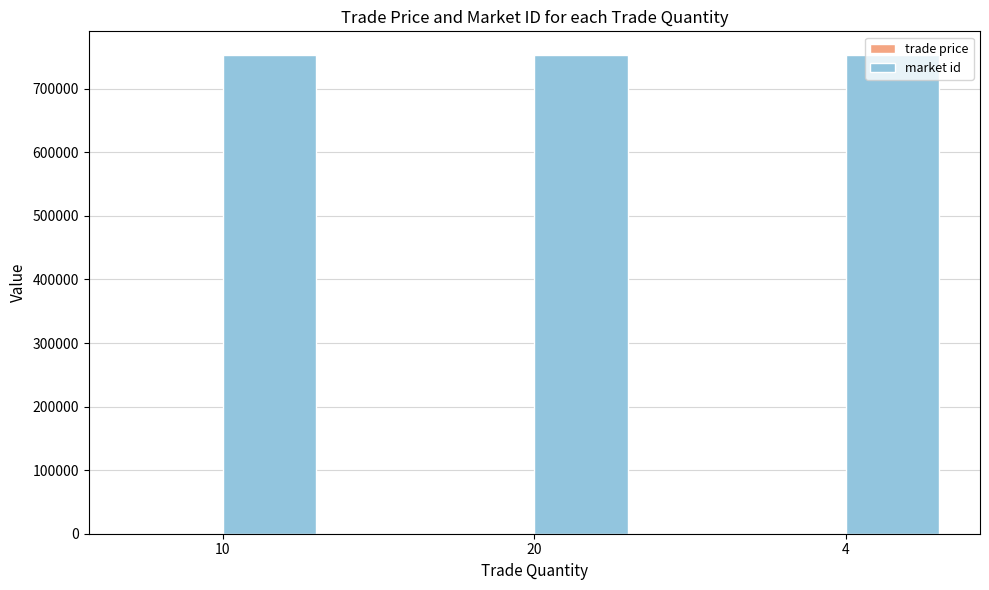

What is the maximum value shown in the chart?

752637